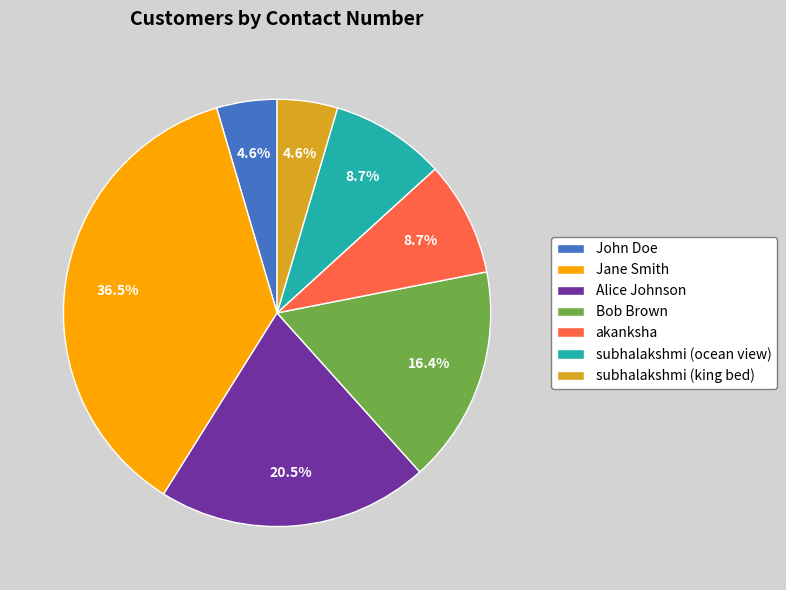

What percentage is the akanksha slice, to the nearest percent?

9%